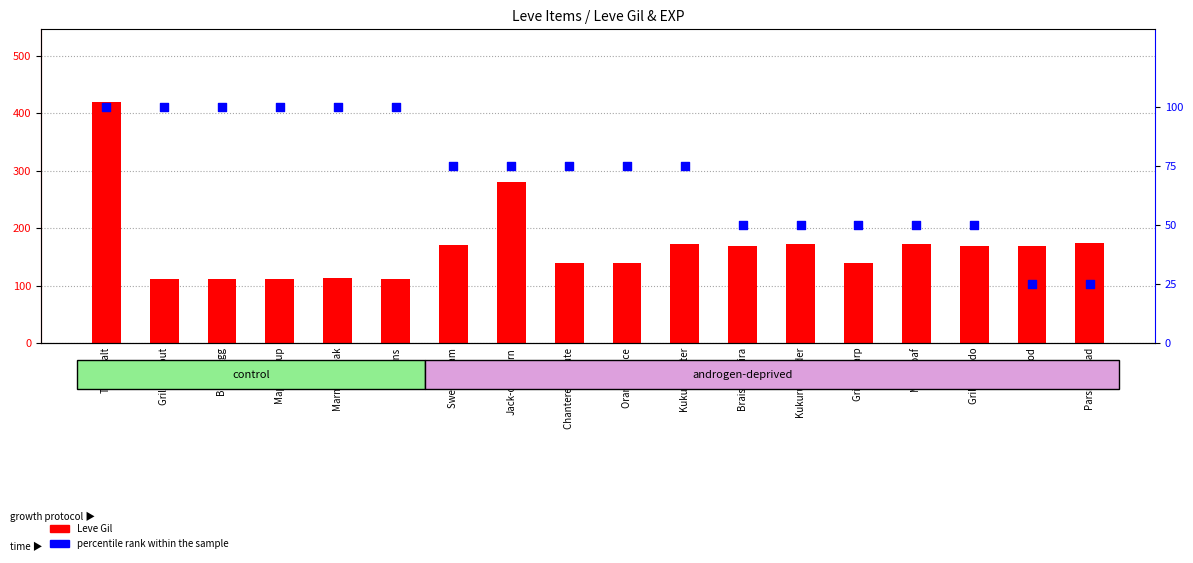

Which series reaches the minimum Y coordinate?

percentile rank within the sample